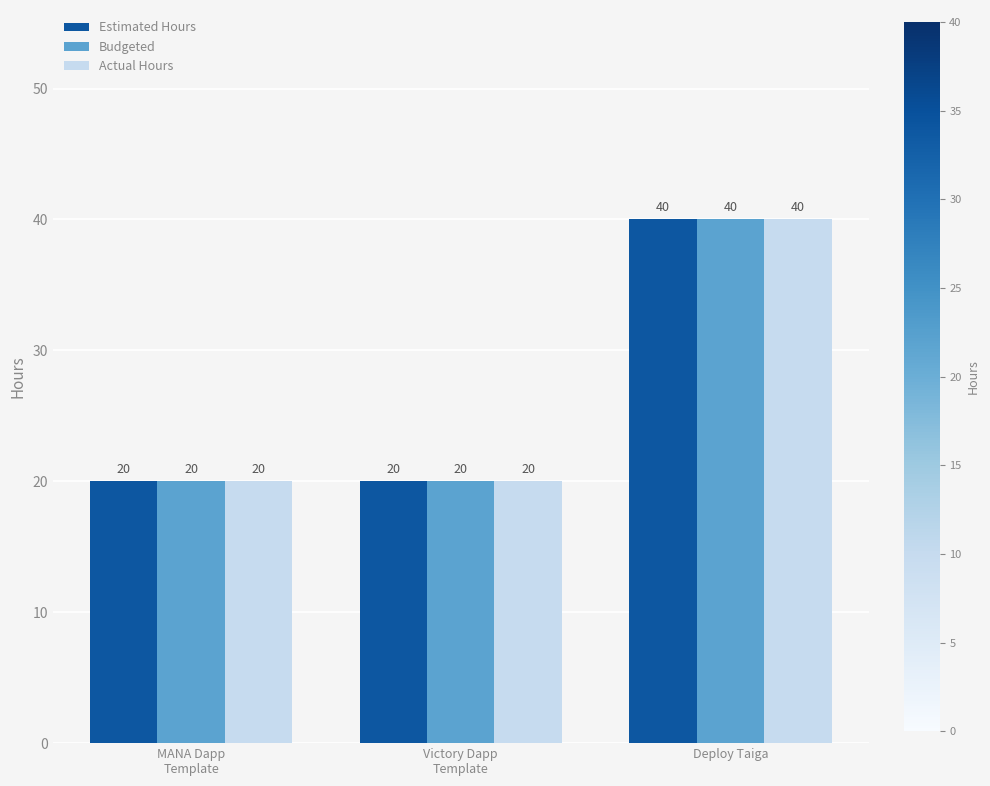

Is it true that Budgeted equals 17 at Deploy Taiga?

False